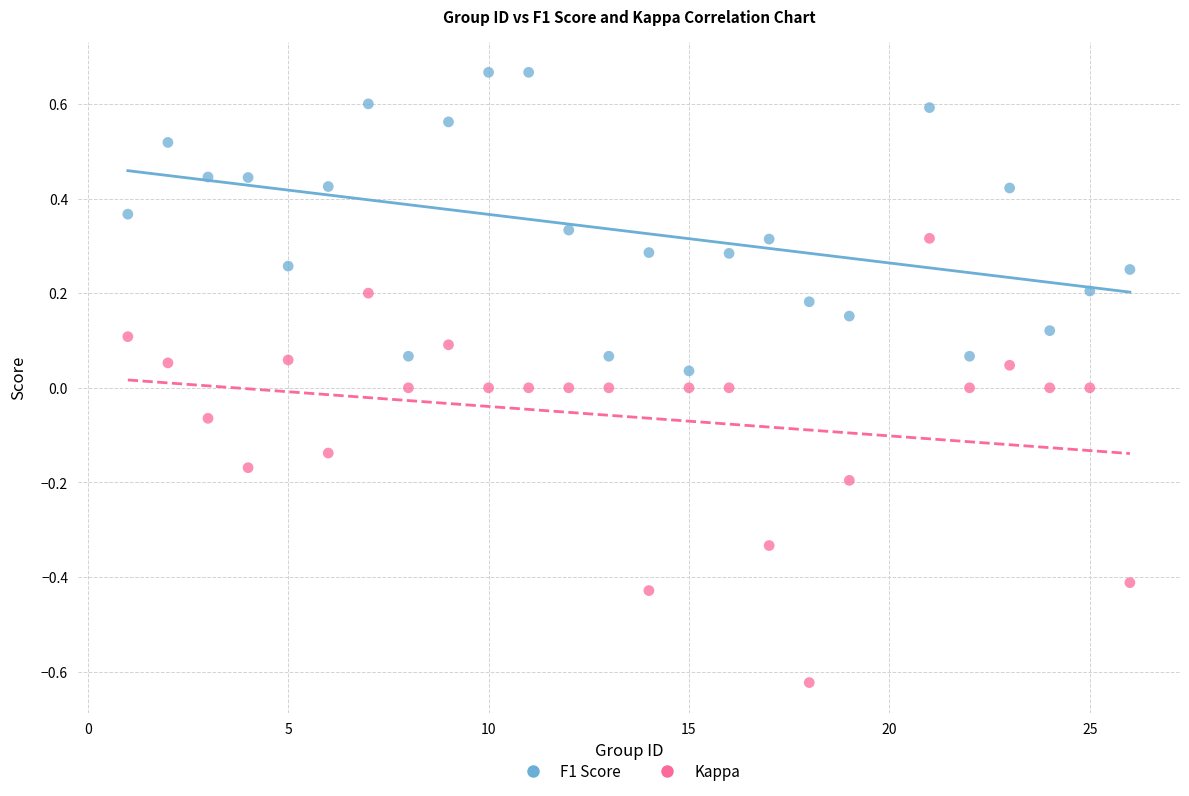

Across all data points, what is the range of X values (max minus min)?

25.0